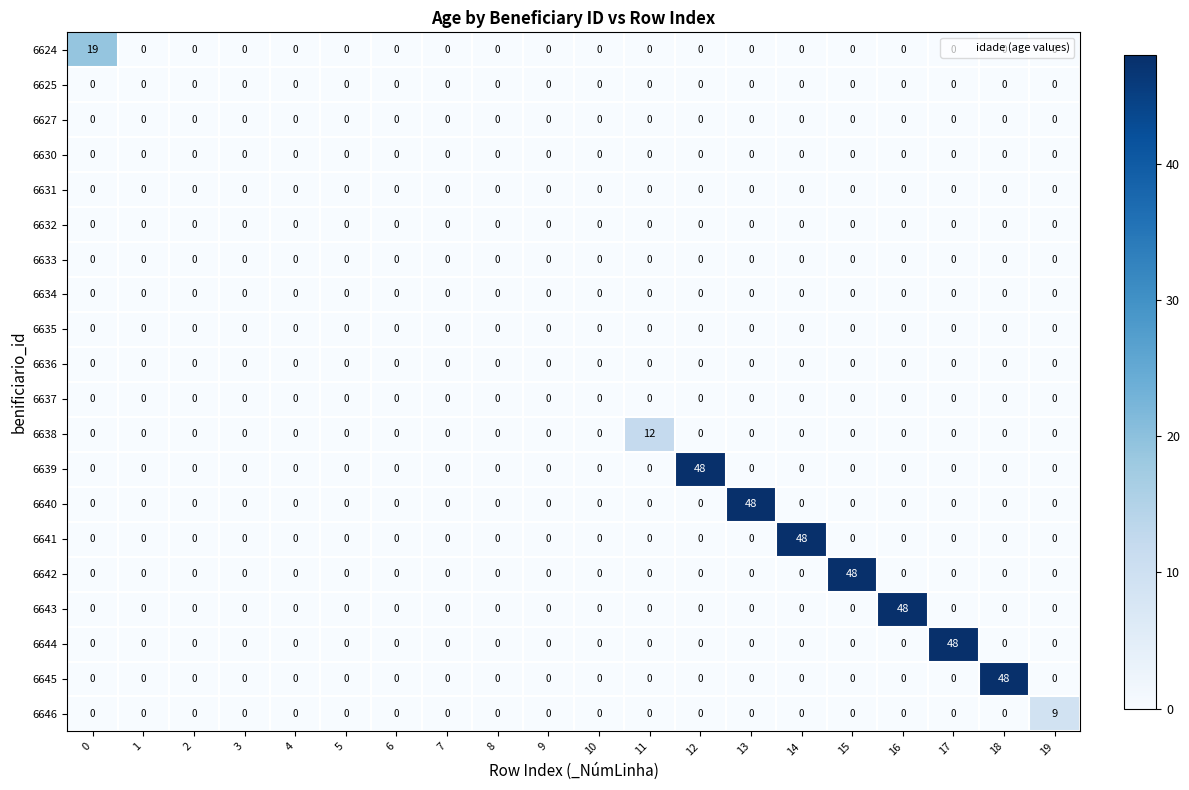

At how many categories does at least one series exceed 28?

7